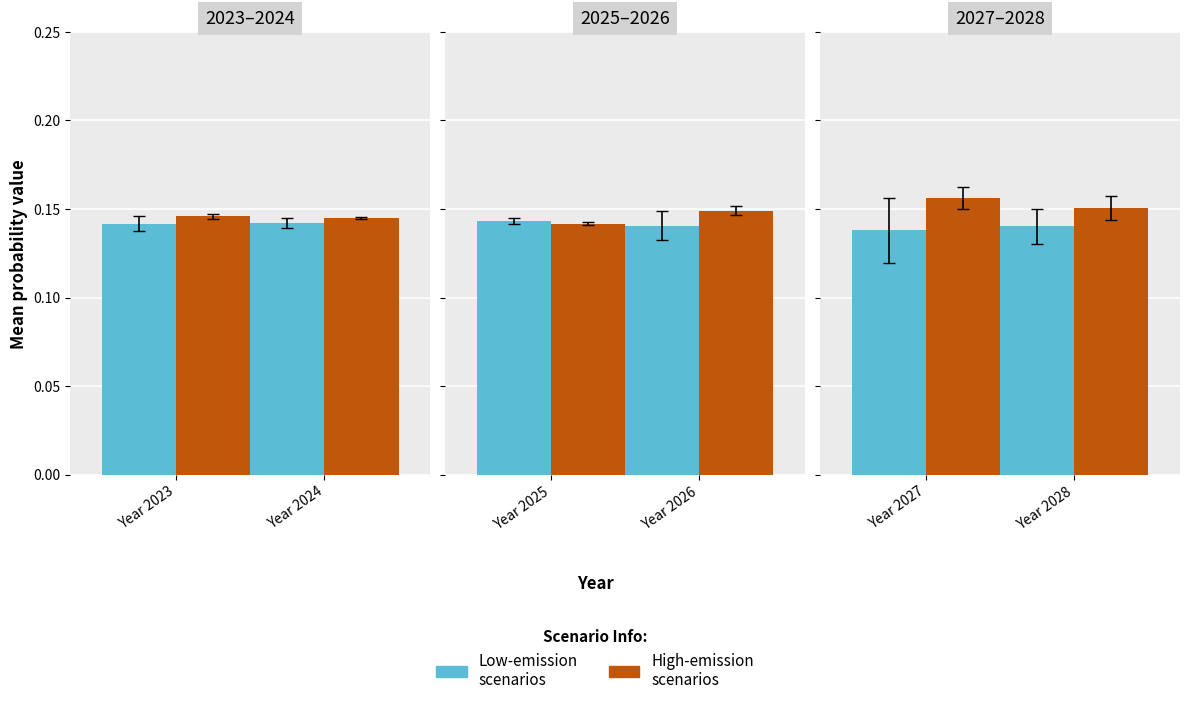

Which series has the largest total across all categories?

Group B (high-emission)